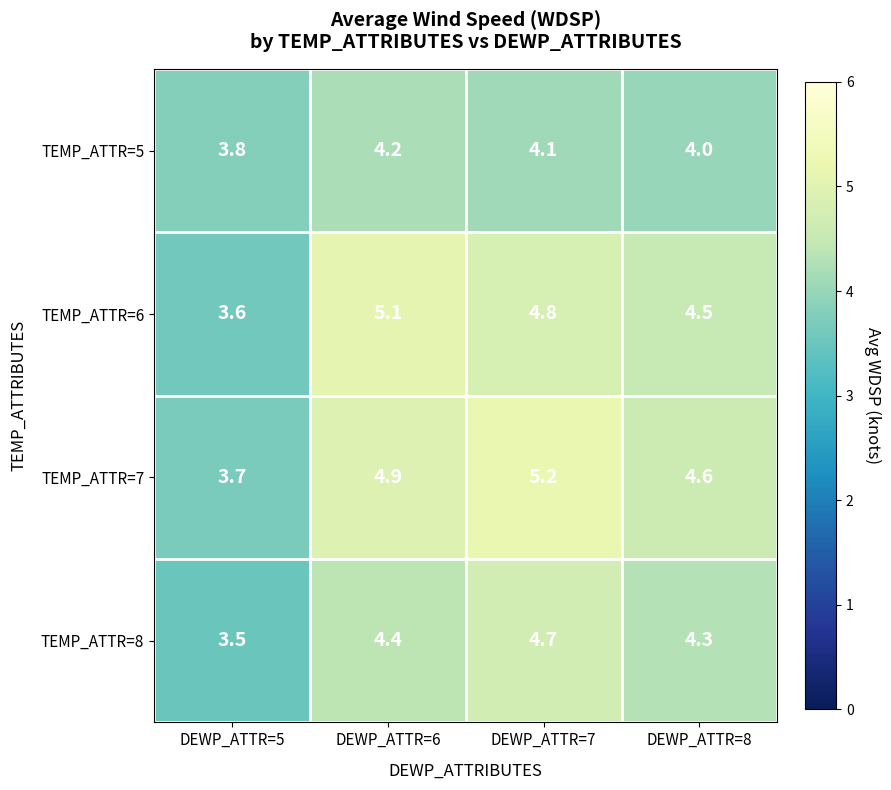

How many categories are shown in the chart?

4